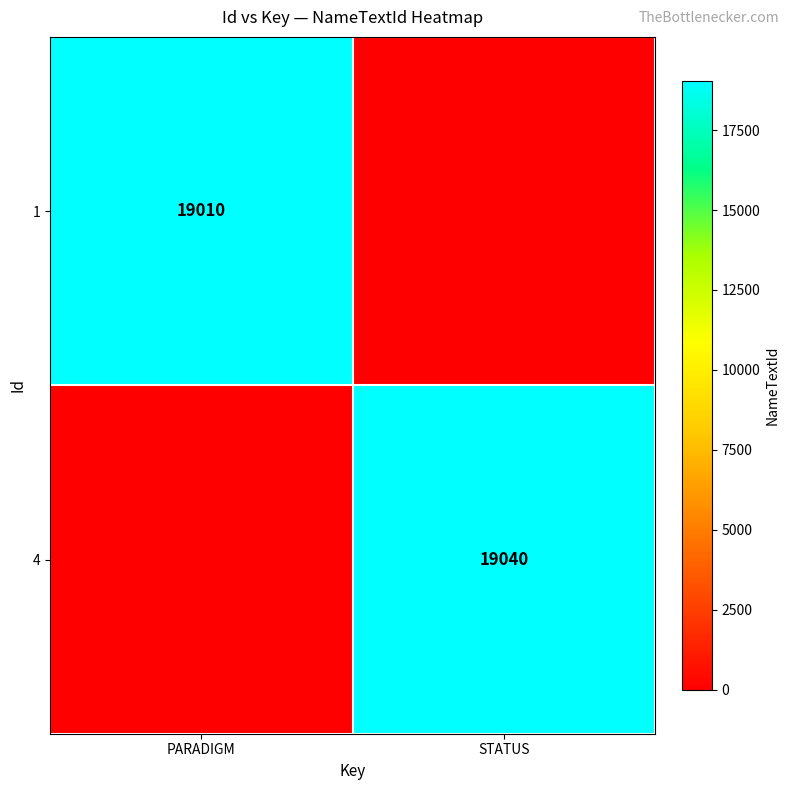

The 4 series shows 27113 at STATUS. True or false?

False